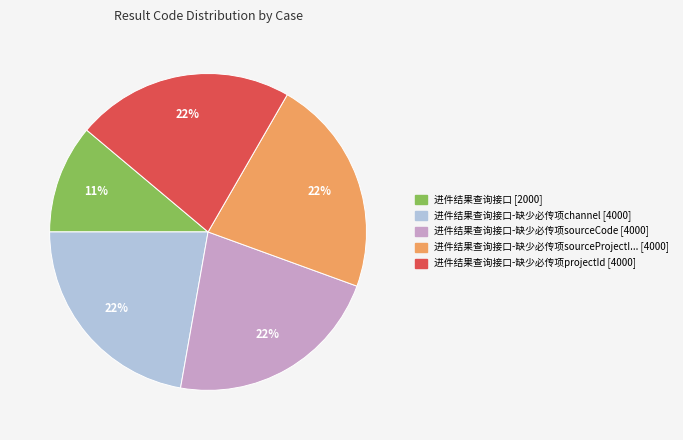

Is there a majority slice in this chart?

No